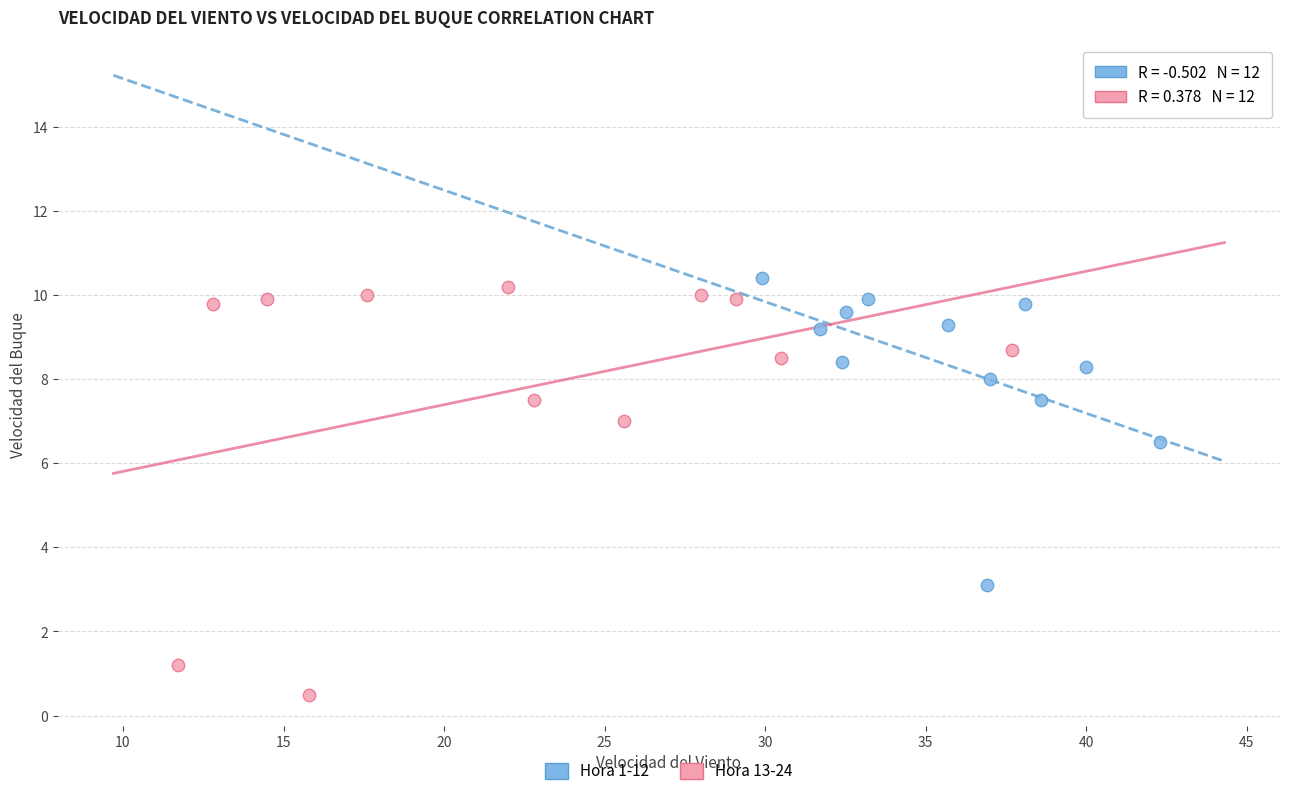

Which series has the largest Y range (max minus min)?

Hora 13-24